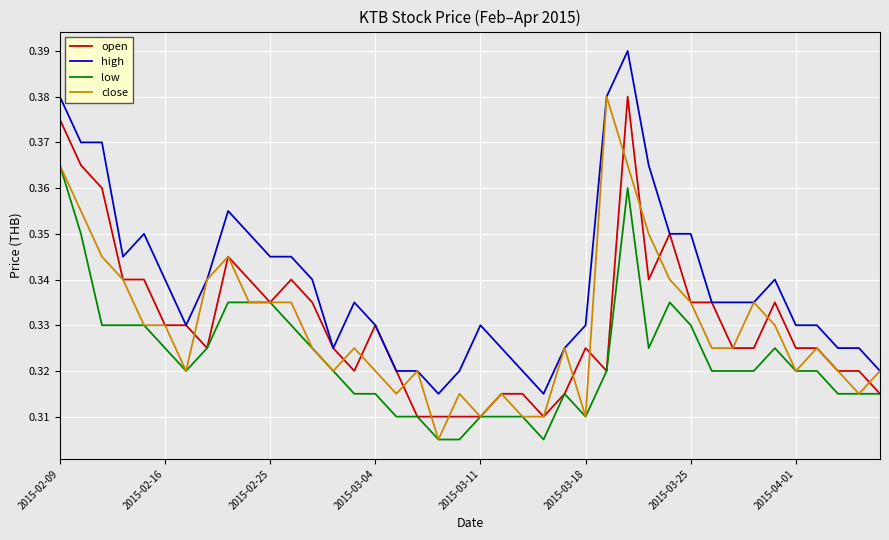

Which series has the largest total across all categories?

high